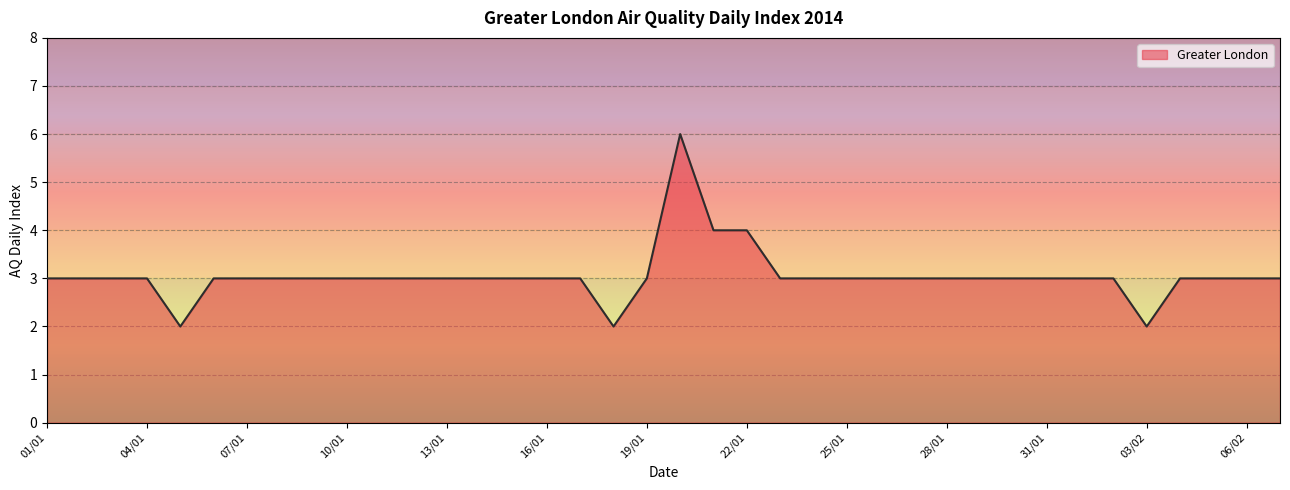

What is the maximum value shown in the chart?

6